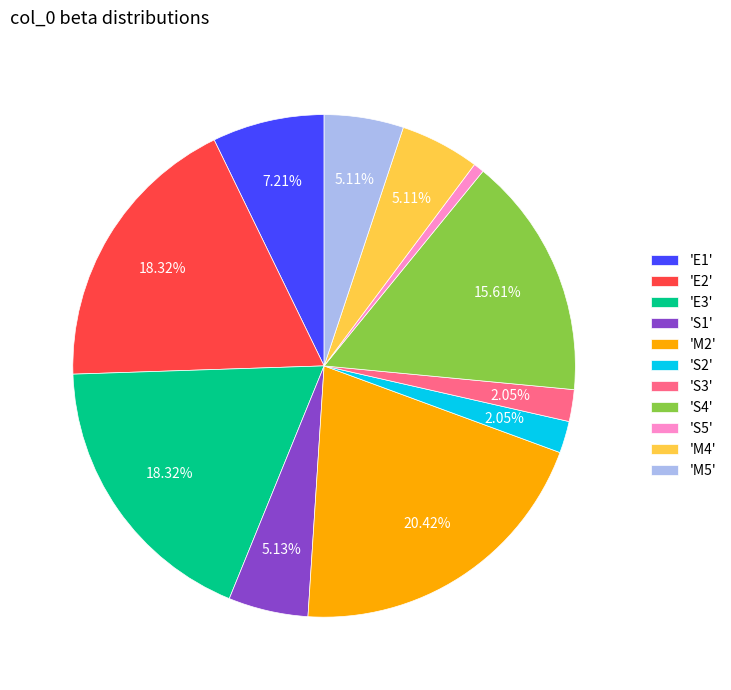

Is there a majority slice in this chart?

No